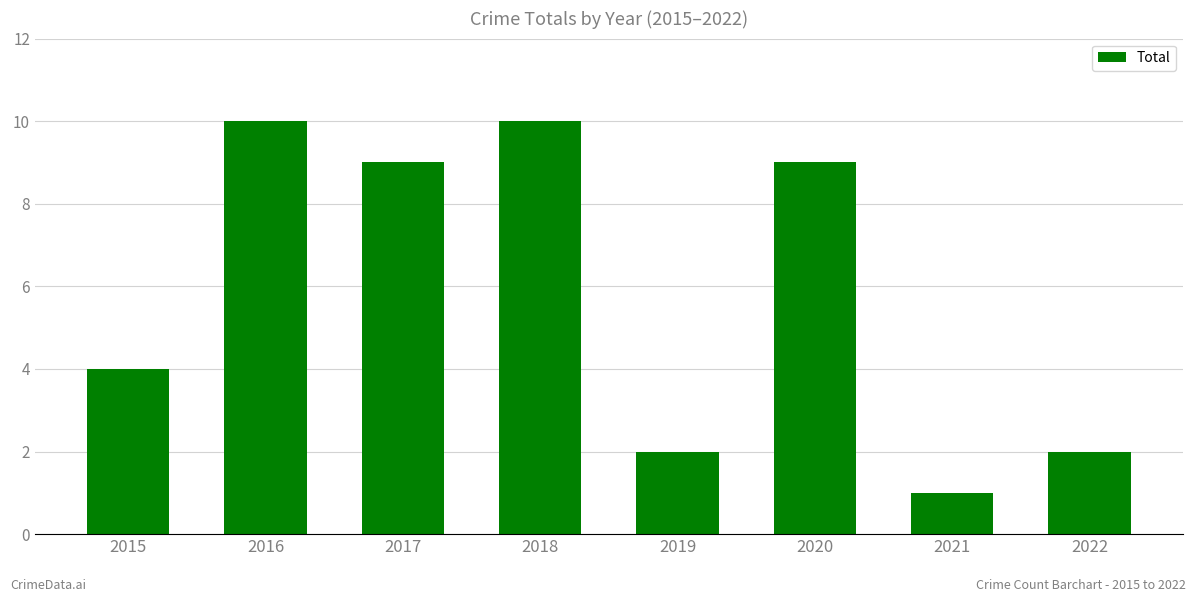

What is the difference between the second highest and second lowest values?

8